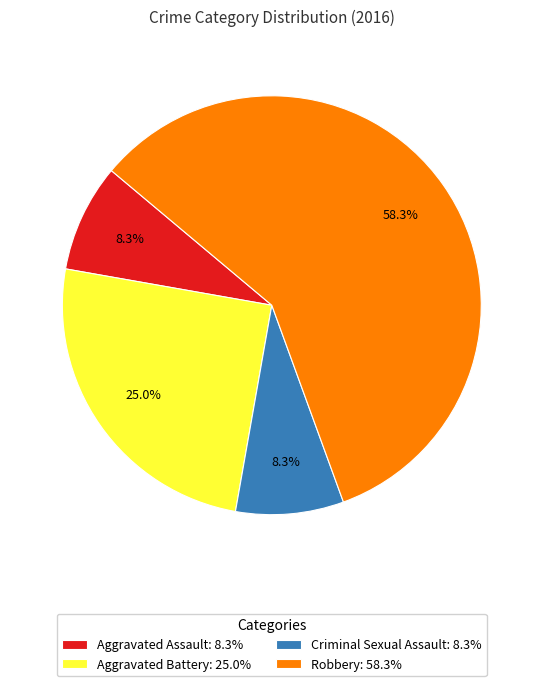

To the nearest percent, what is the difference between the largest and smallest slice percentages?

50%